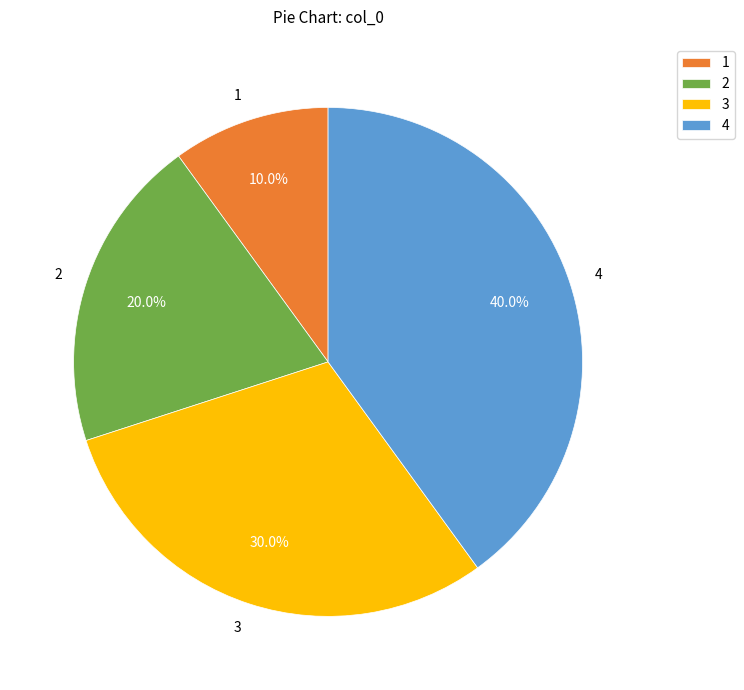

What is the ratio of the value at 3 to the value at 2?

1.5